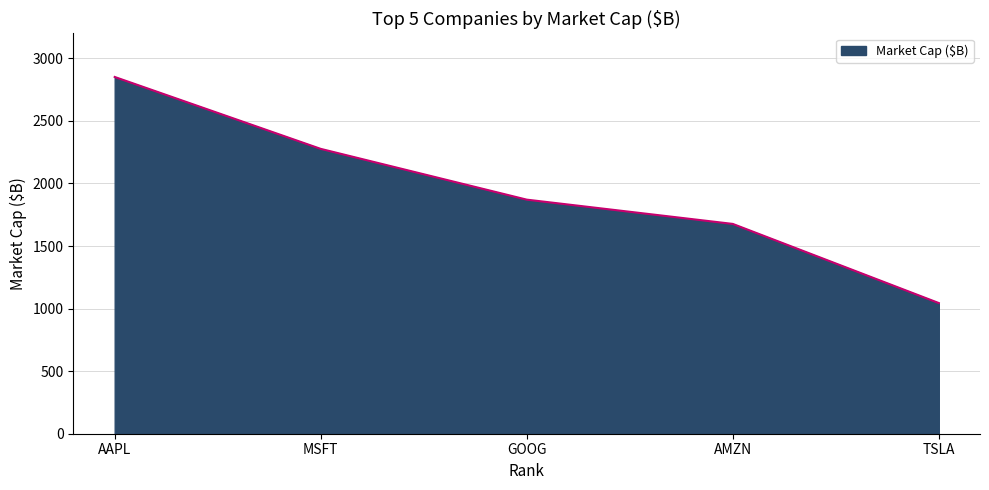

What is the approximate value at GOOG?

1870.8